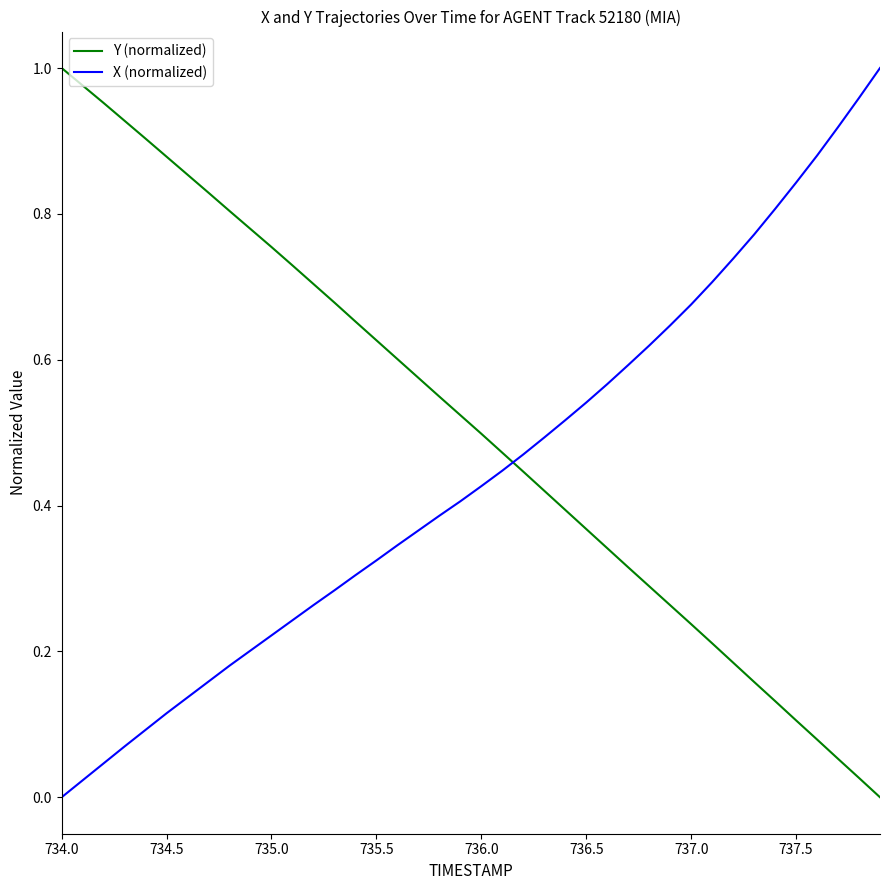

True or false: X (normalized) and Y (normalized) cross at least once.

True